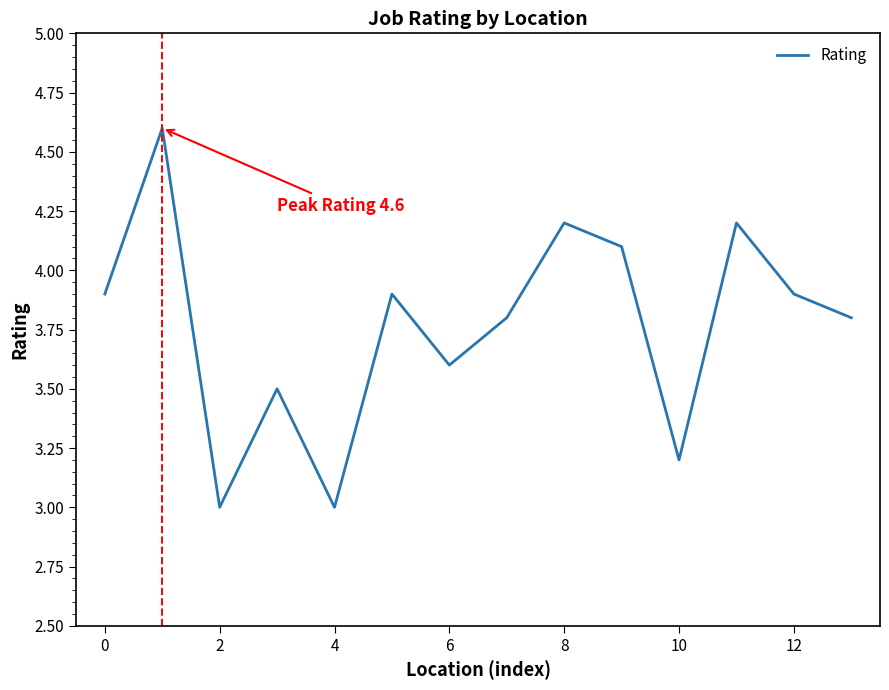

What is the average value?

3.8